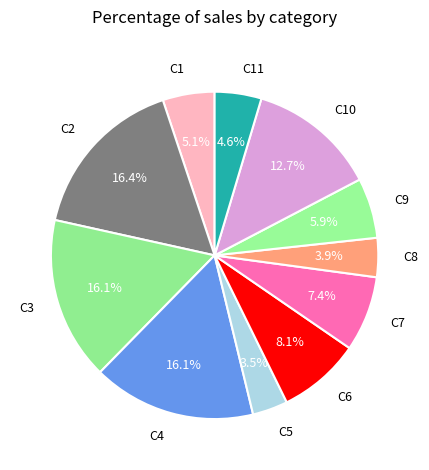

Is there any slice that represents more than half of the pie?

No